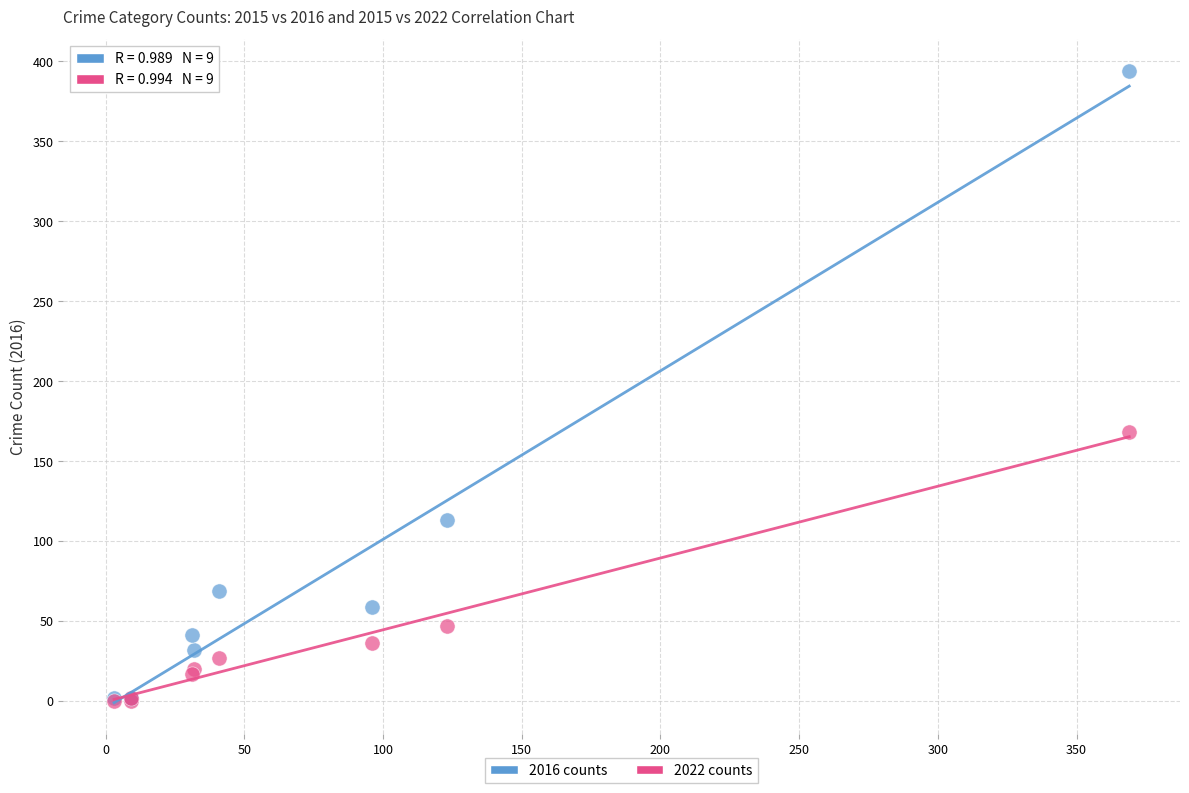

Across all series, what Y value is closest to 197?

168